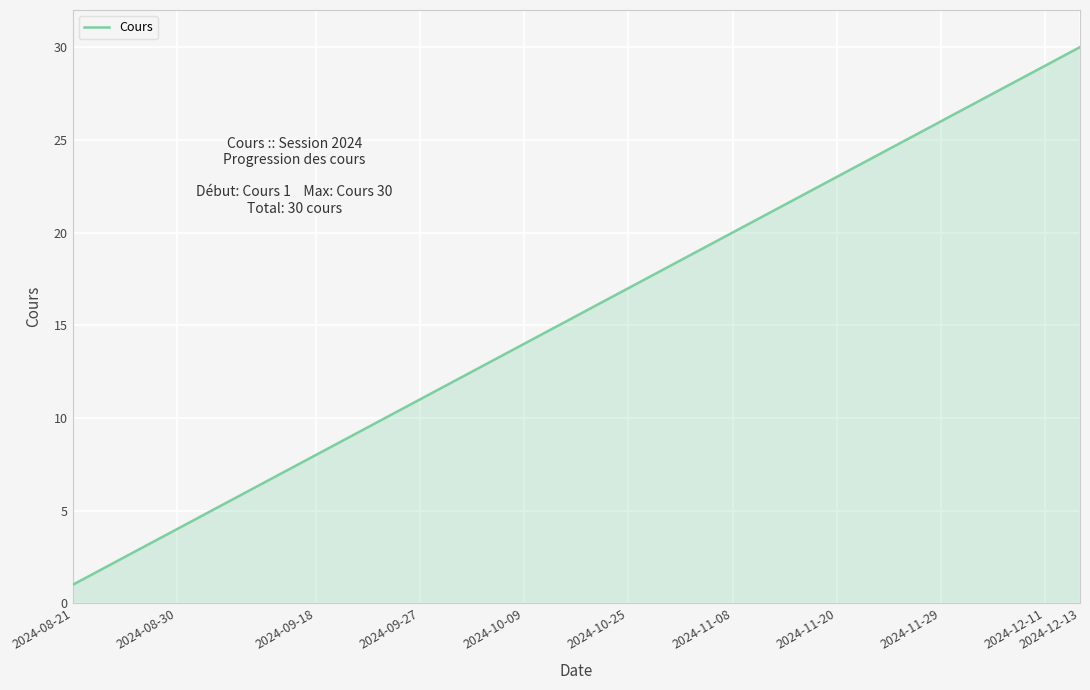

How many distinct data groups are displayed?

1